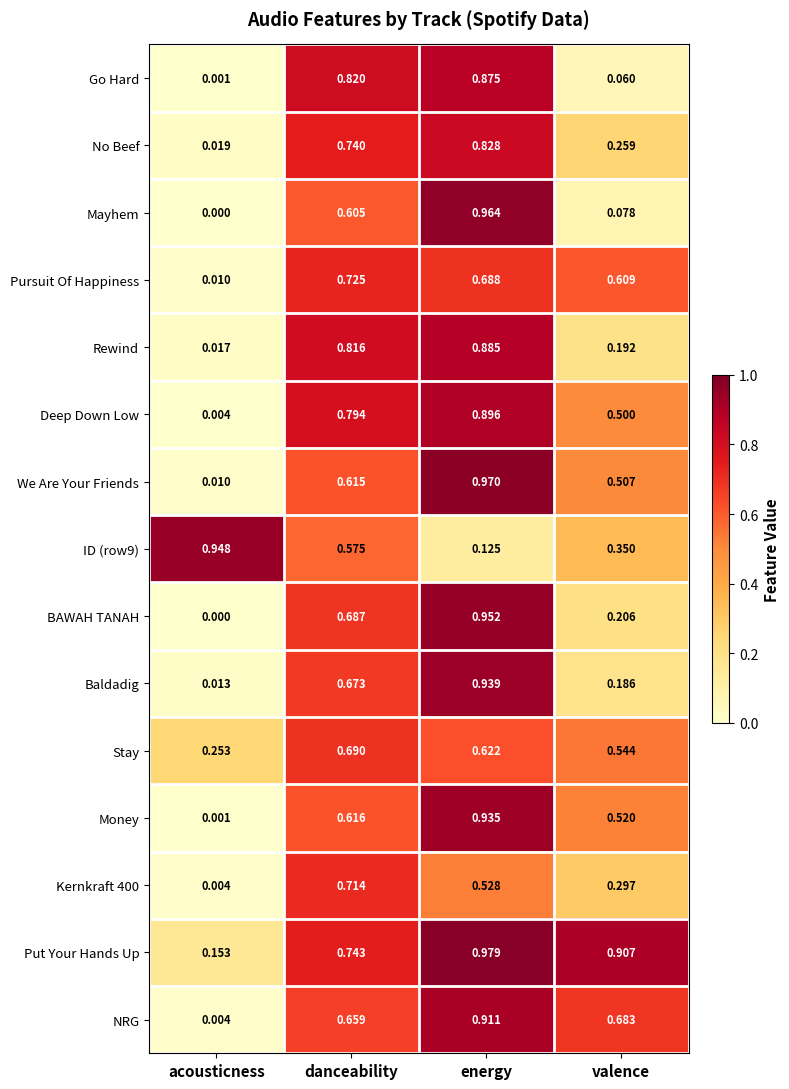

Which category has the highest value in the Deep Down Low series?

energy